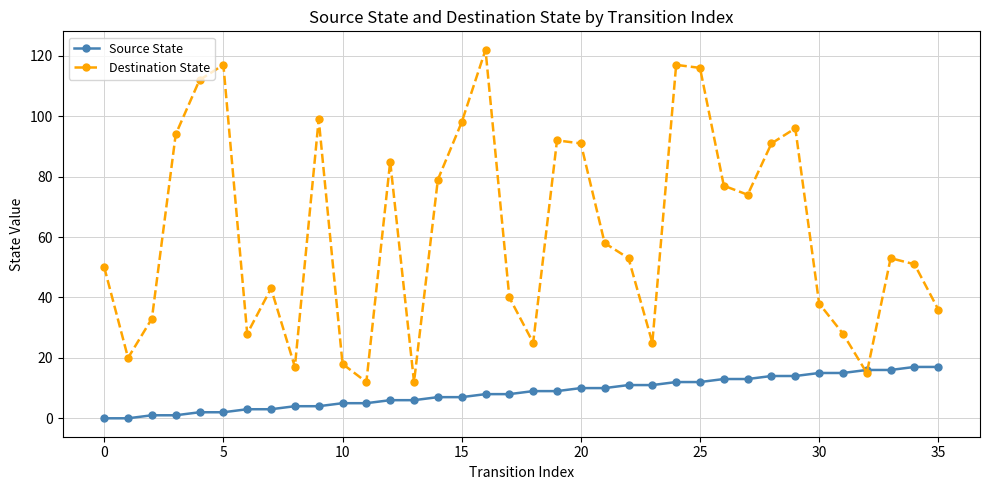

What is the difference between the maximum and minimum values in the Source State series?

17